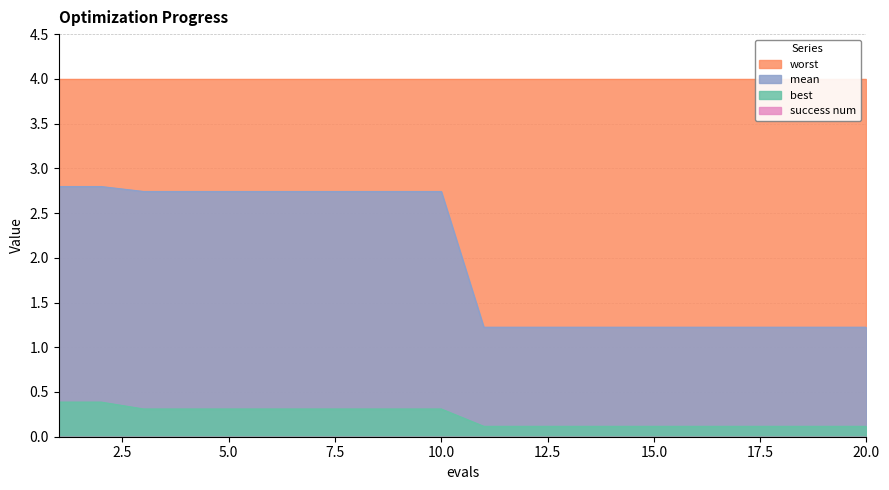

What is the sum of the mean values at 12 and 14?

2.4